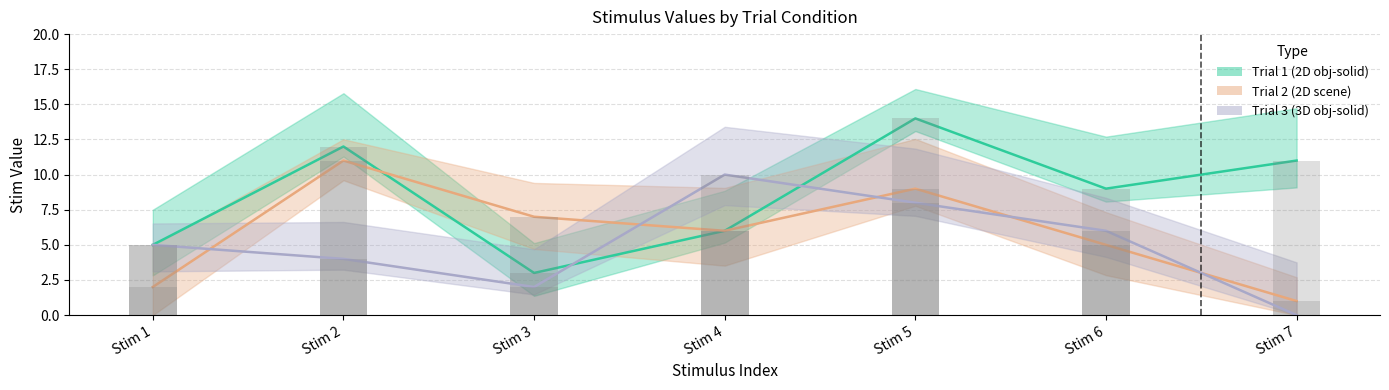

Reading right to left, transcribe all the data shown in this chart.

Trial 1 (2D obj-solid): 11	9	14	6	3	12	5
Trial 2 (2D scene): 1	5	9	6	7	11	2
Trial 3 (3D obj-solid): 0	6	8	10	2	4	5